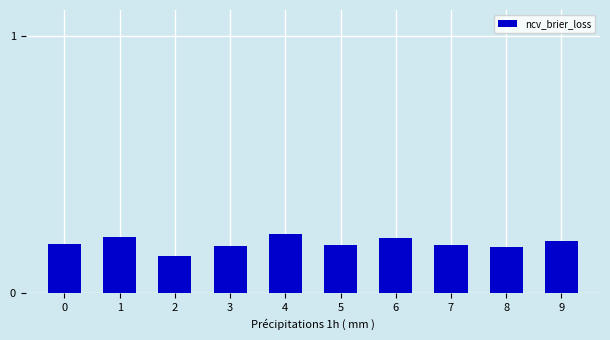

The chart shows a value of 0.3 at 1. True or false?

False